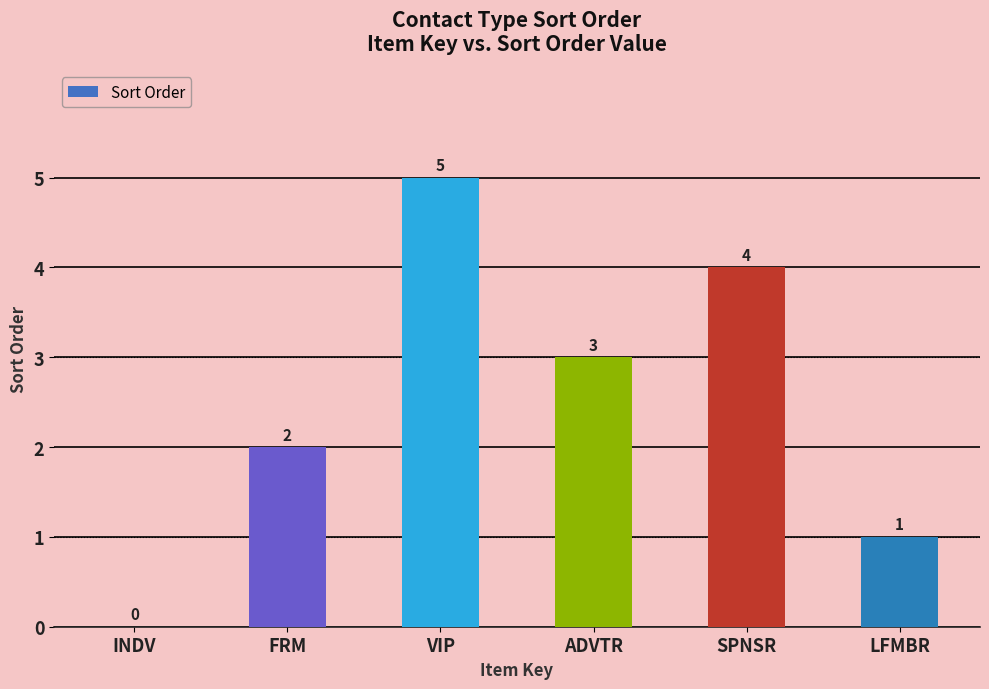

At which label does the data first exceed 3?

VIP